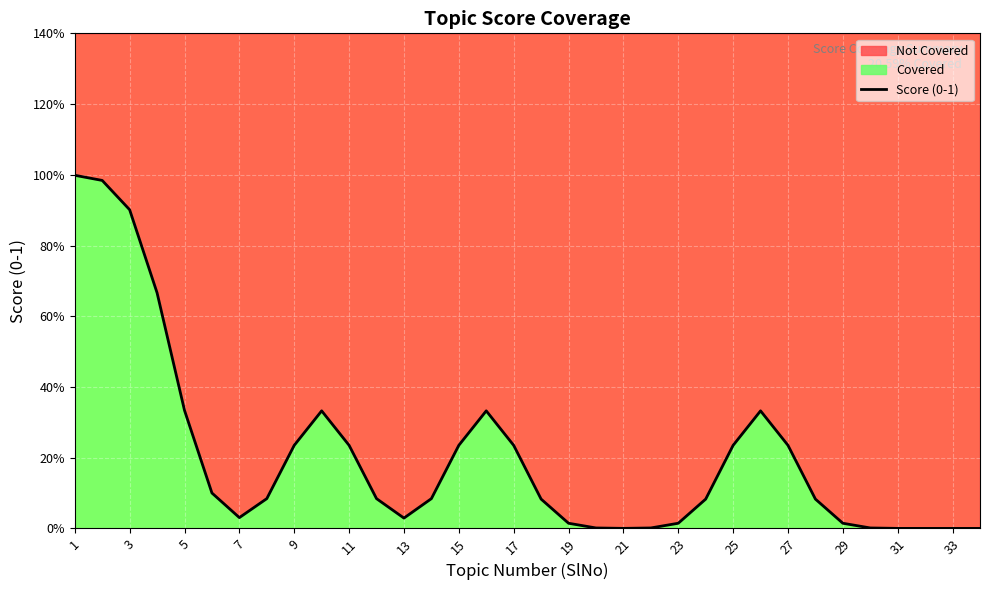

Reading right to left, transcribe all the data shown in this chart.

0.0	0.0	0.0	0.0	0.0	0.0	0.1	0.2	0.3	0.2	0.1	0.0	0.0	0.0	0.0	0.0	0.1	0.2	0.3	0.2	0.1	0.0	0.1	0.2	0.3	0.2	0.1	0.0	0.1	0.3	0.7	0.9	1.0	1.0